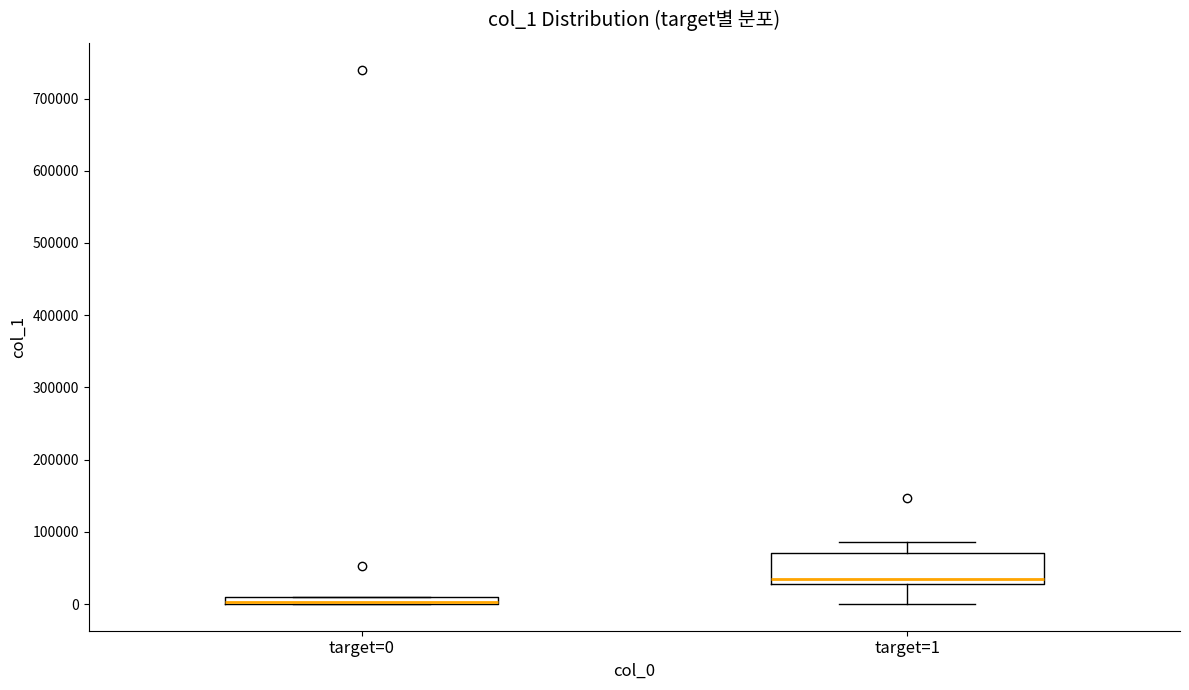

Comparing the boxes themselves (not the whiskers), which one is the tallest?

target=1